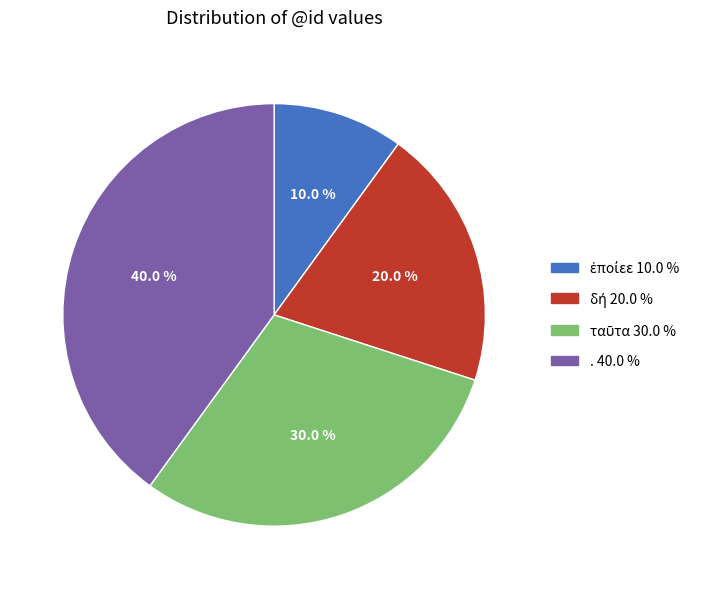

Which slice is the largest?

.